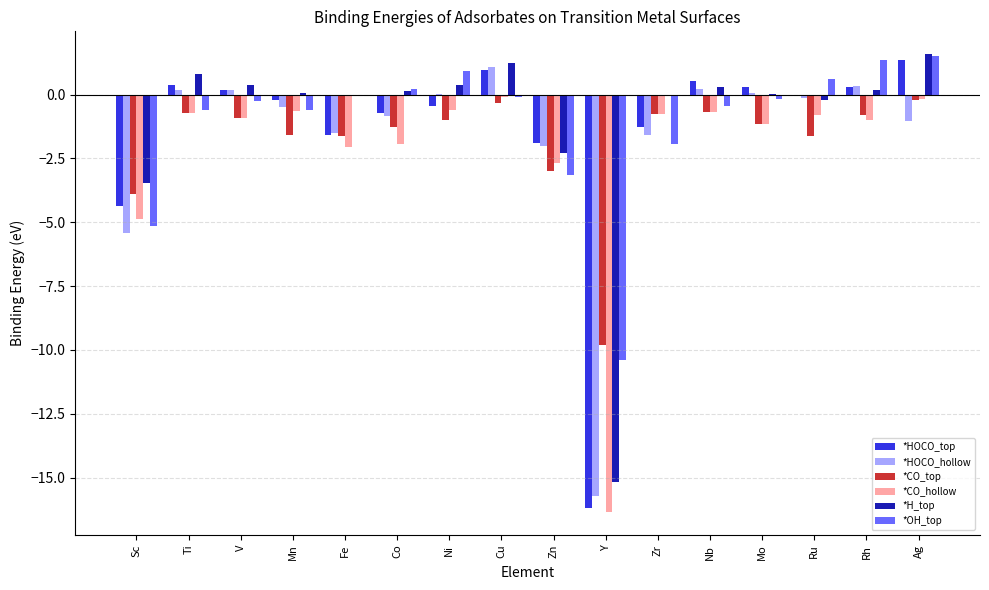

What is the total value across all series at V?

-1.4